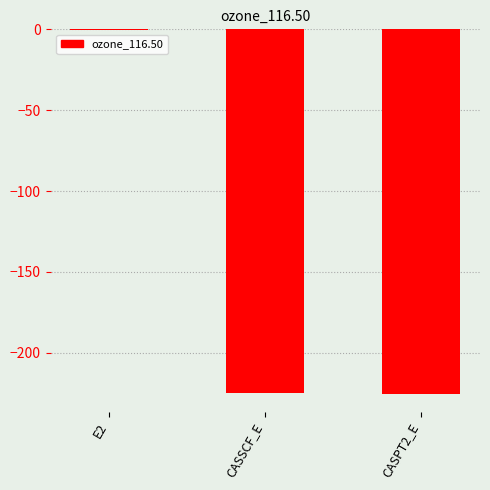

What is the approximate value at CASSCF_E?

-224.6